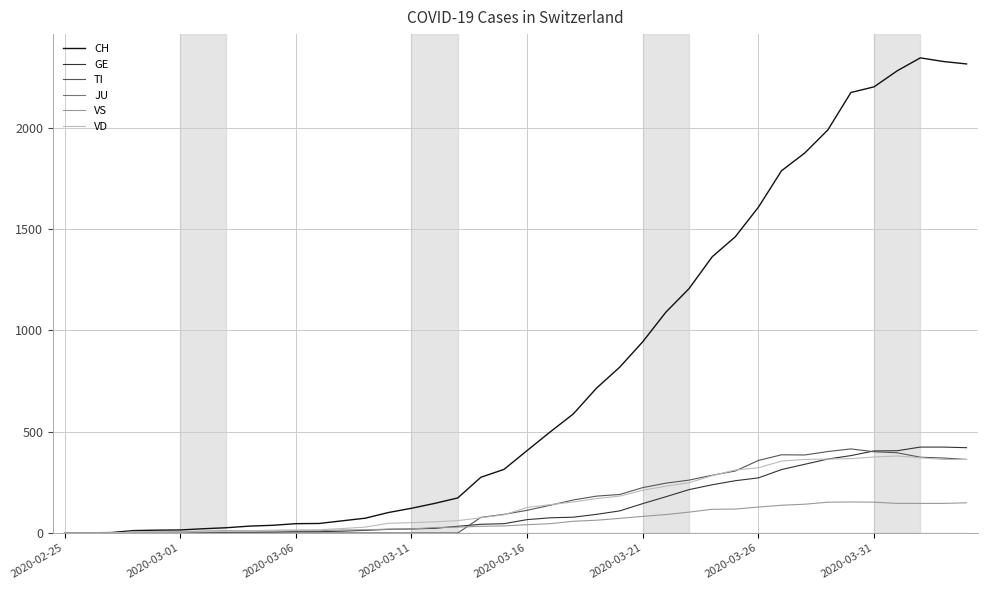

What is the greatest value displayed?

2345